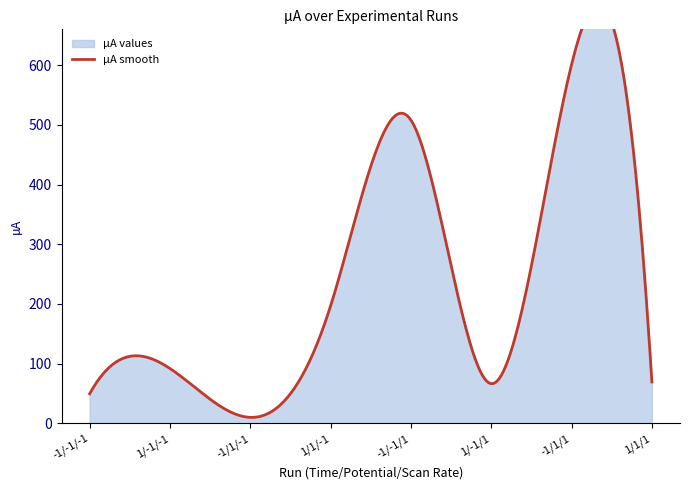

What is the label of the 7th point from the left?

-1/1/1